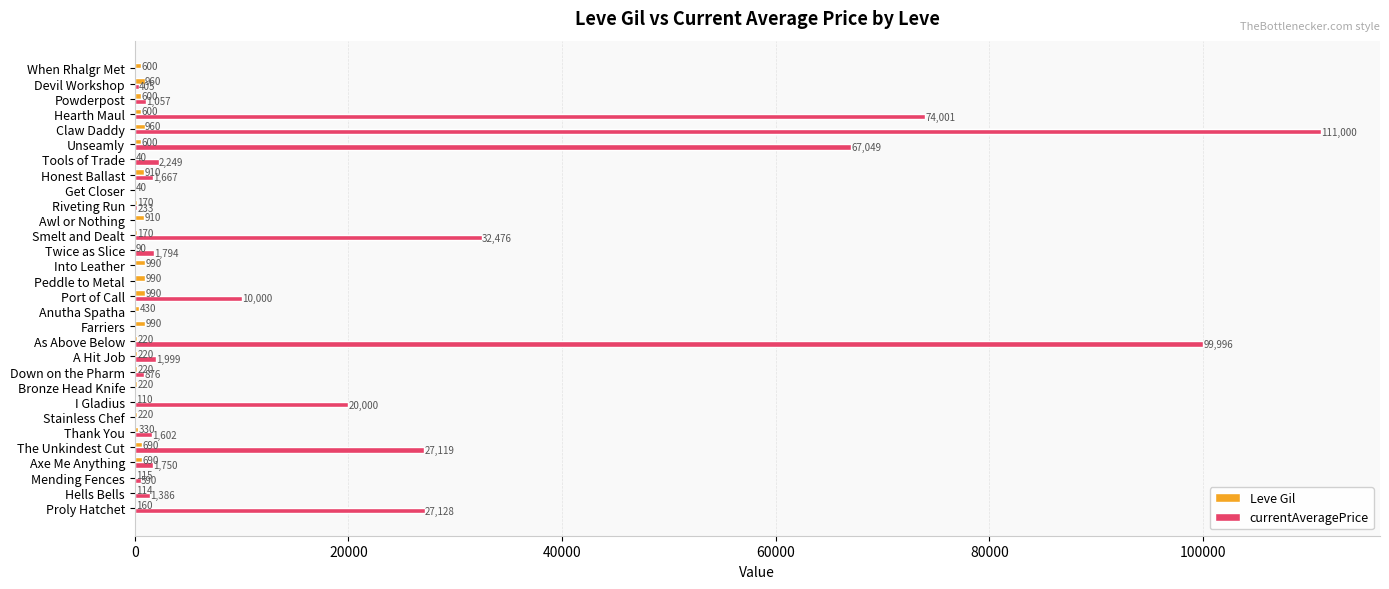

Between I Gladius and Anutha Spatha, which series saw the biggest shift?

currentAveragePrice